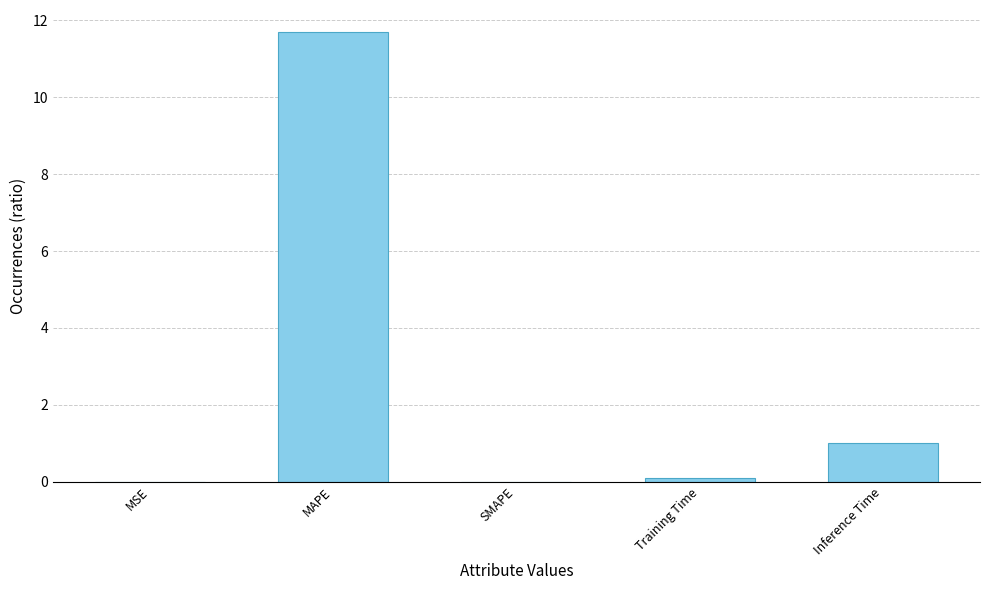

What is the change in value from MAPE to SMAPE?

-11.7